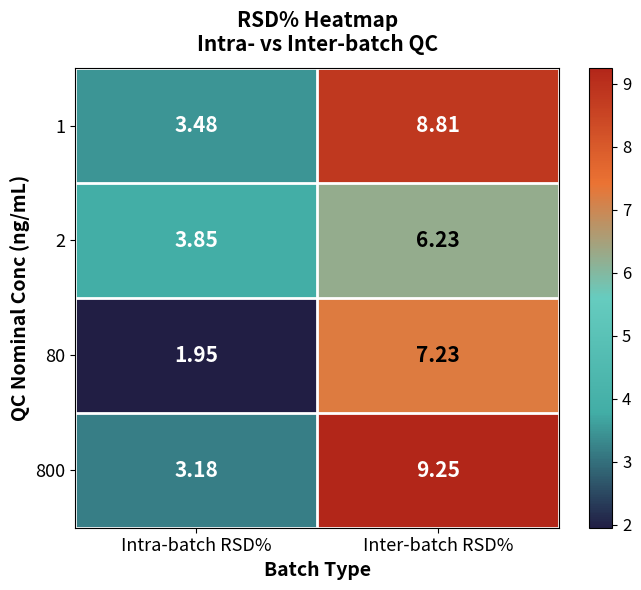

At which label does 1 reach its peak?

Inter-batch RSD%